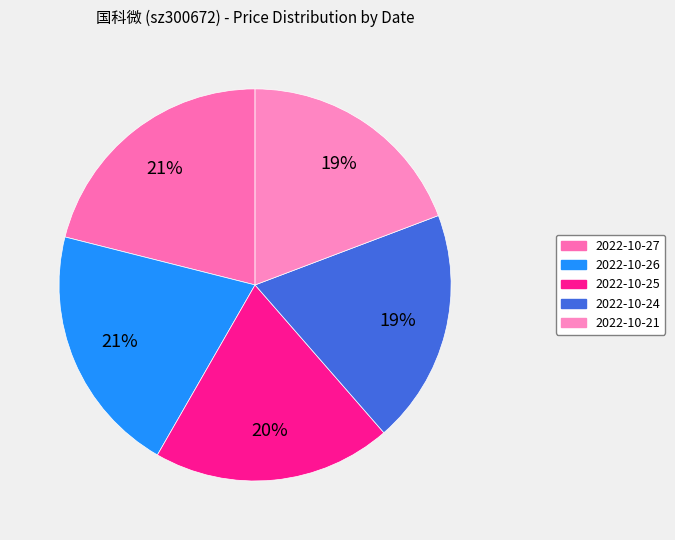

True or false: 2022-10-24 accounts for 19% of the total.

True